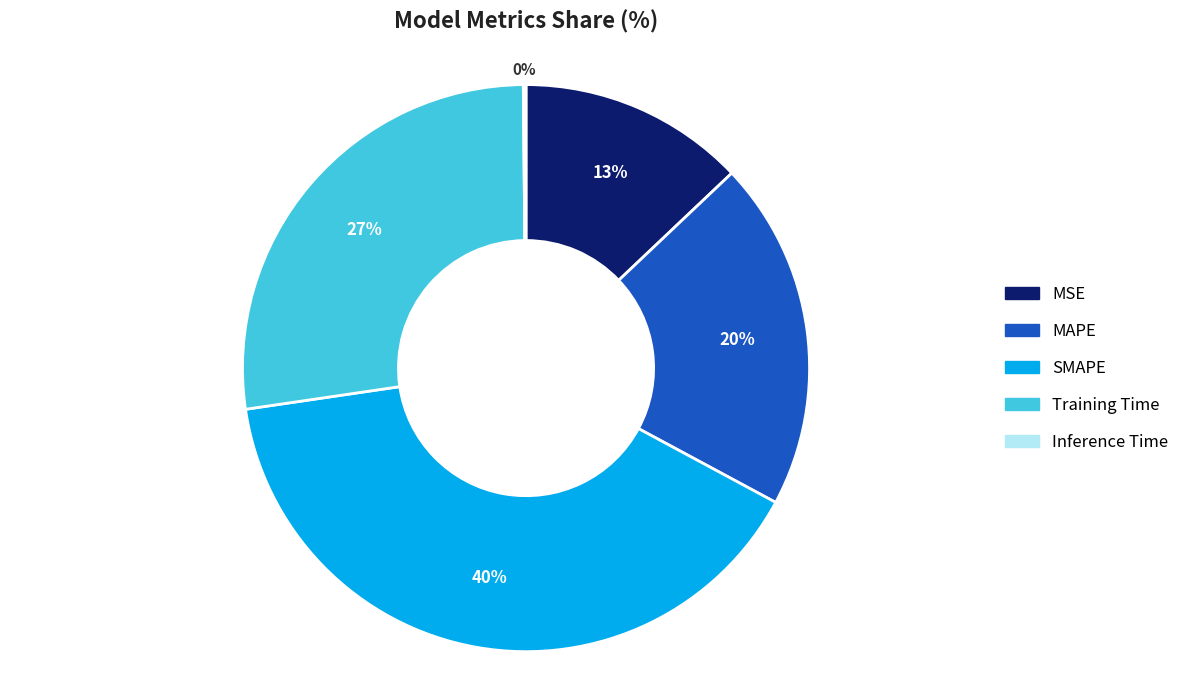

To the nearest percent, what is the difference between the MSE and SMAPE slice percentages?

27%